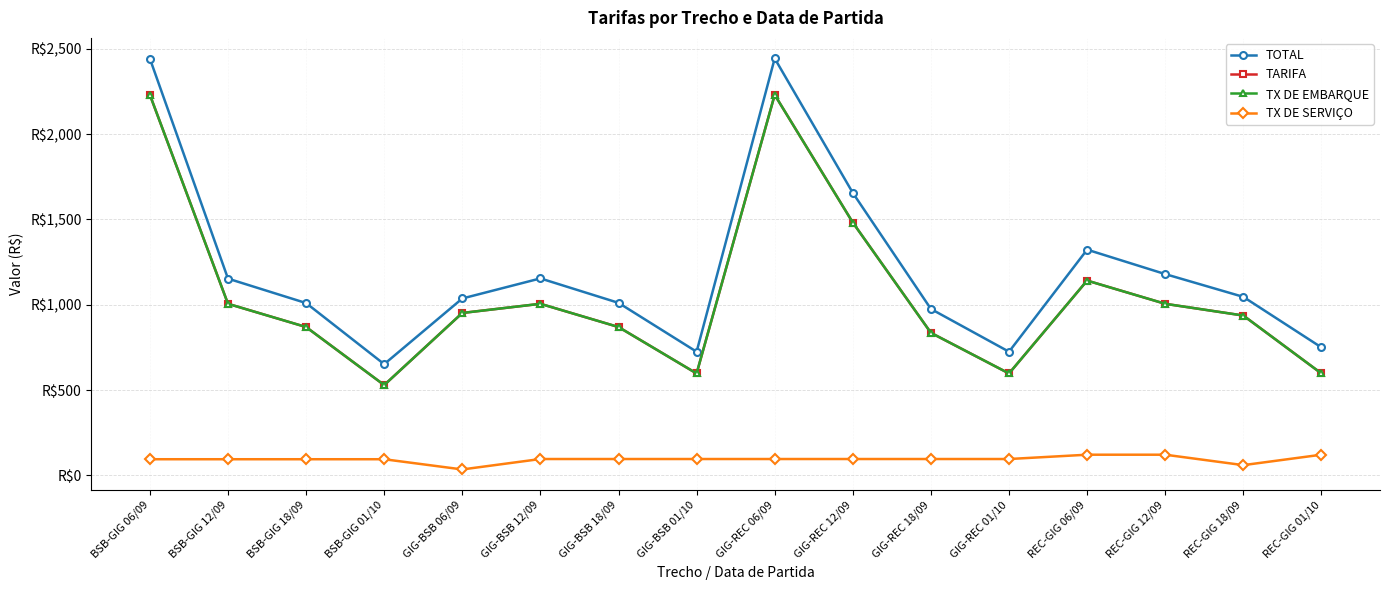

Does the chart display data point markers on the line(s)?

Yes